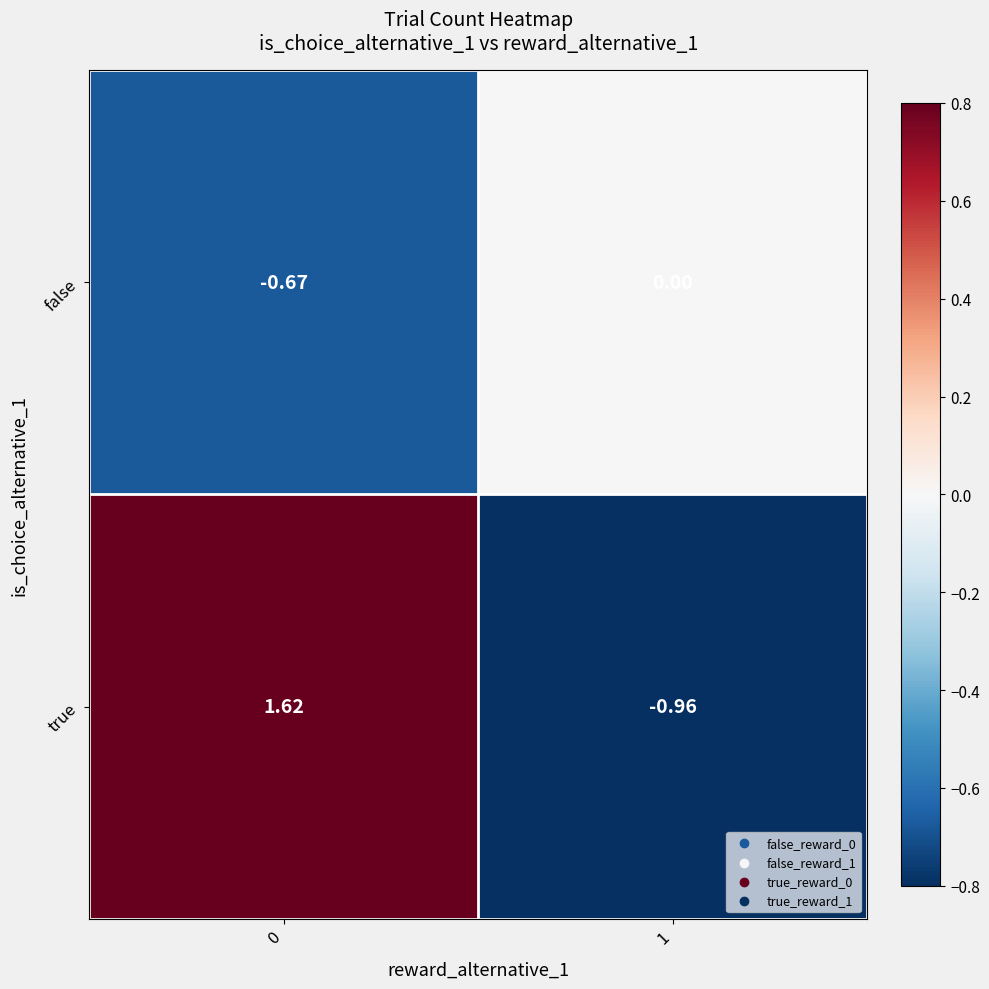

Which series has the widest spread of values?

true